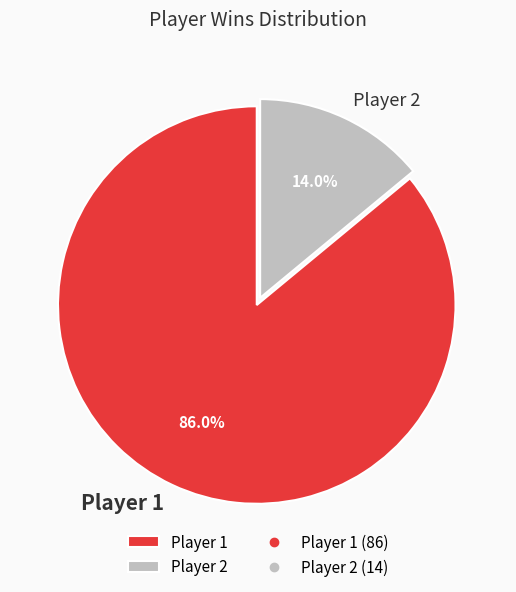

Which category has the biggest portion of the pie?

Player 1